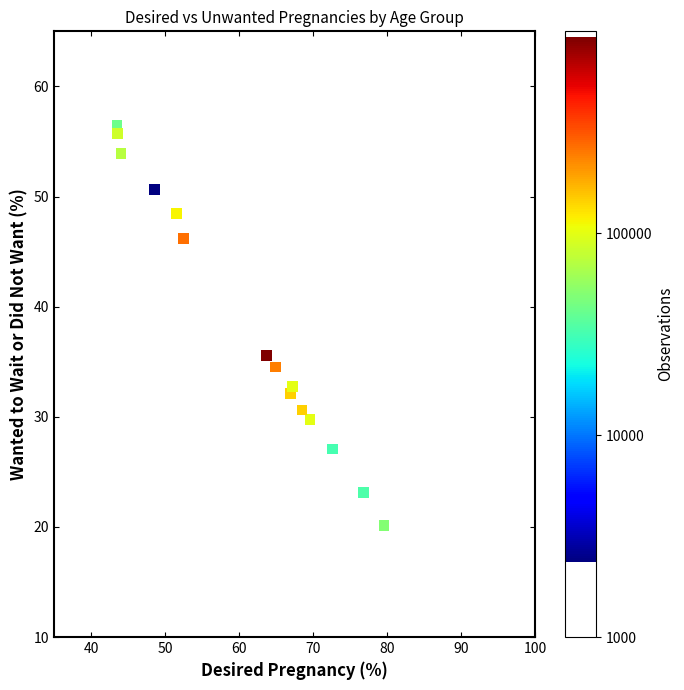

What Y value in the scatter plot is closest to 38?

35.6